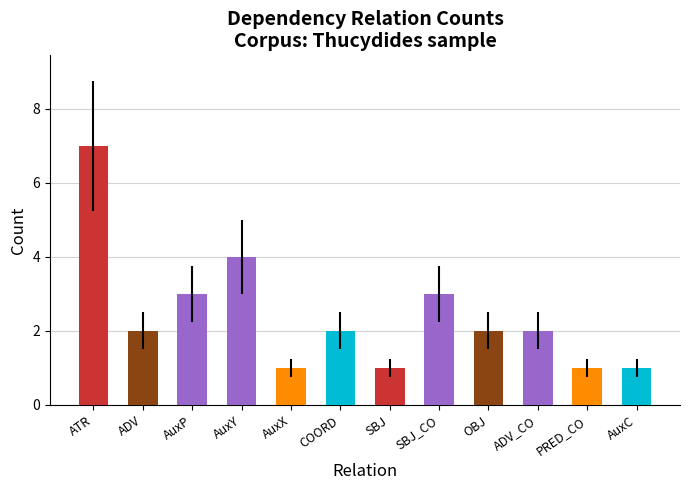

What is the minimum value shown in the chart?

1